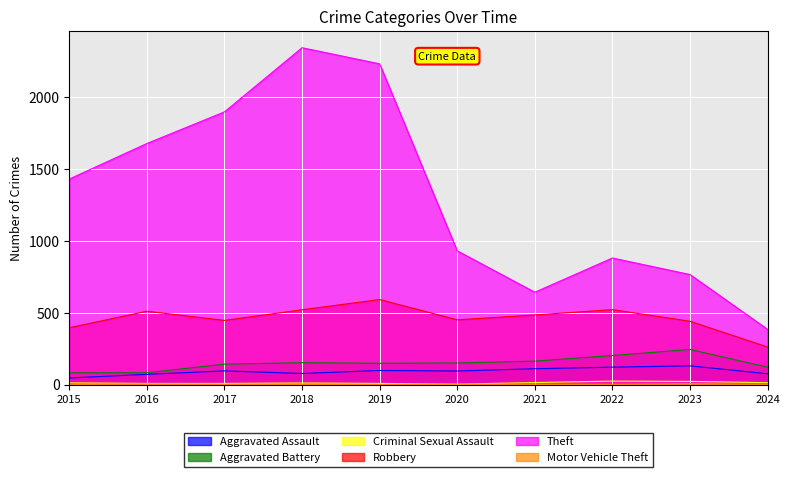

What is the greatest value displayed?

2342